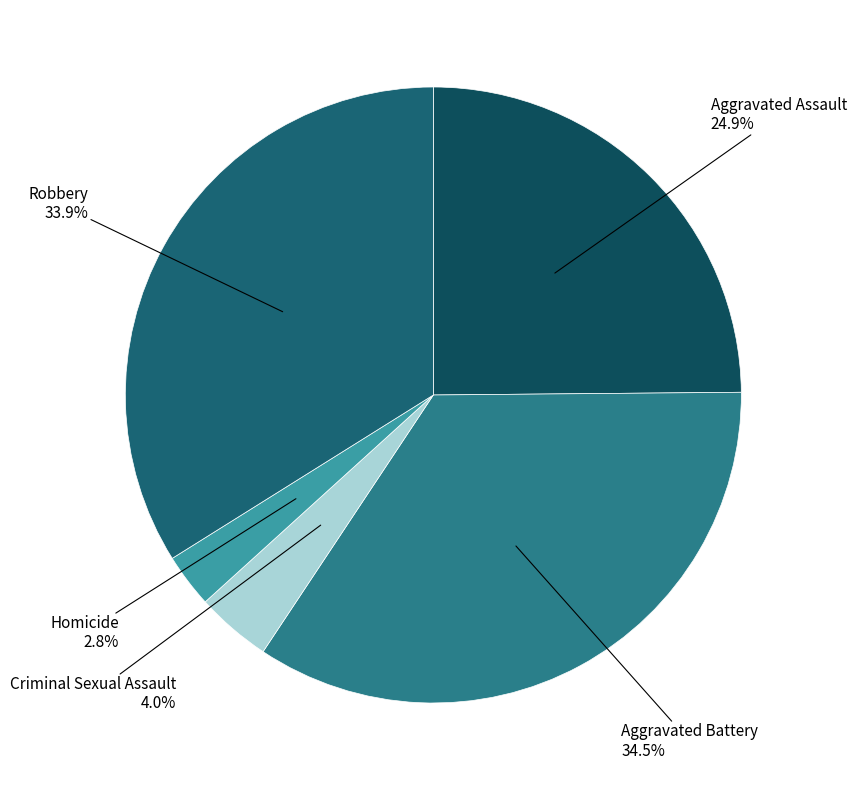

What is the ratio of the value at Robbery to the value at Aggravated Assault?

1.4